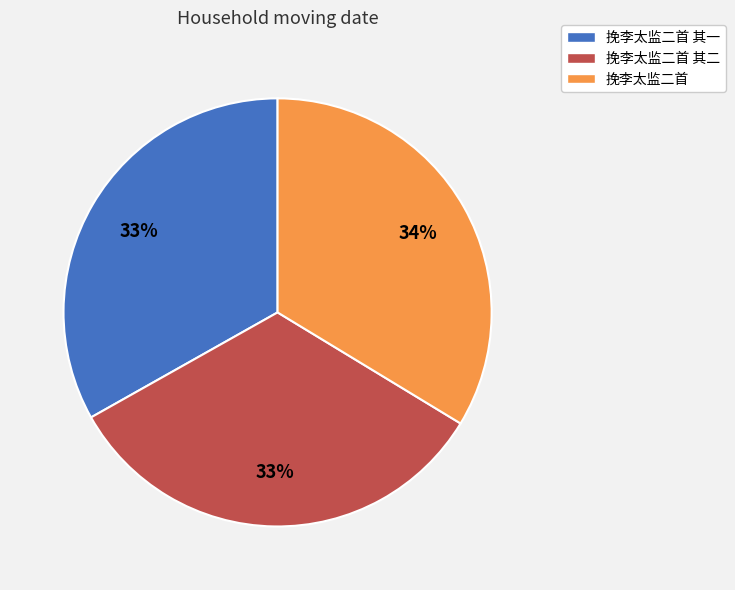

Between 挽李太监二首 其二 and 挽李太监二首, which is larger?

挽李太监二首